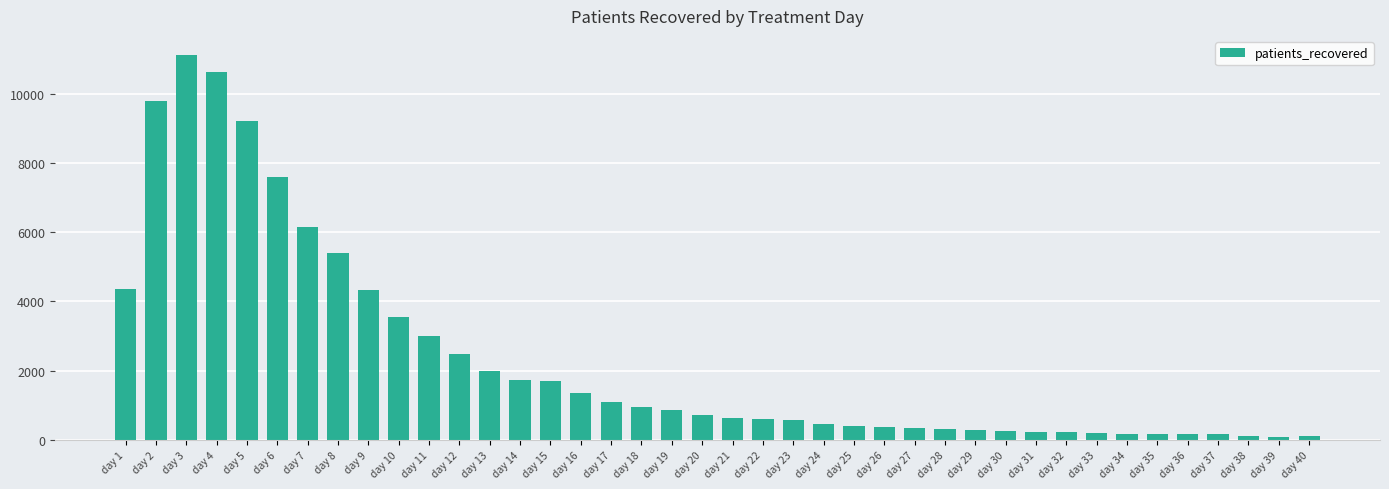

Which category has the highest value across all series?

day 3